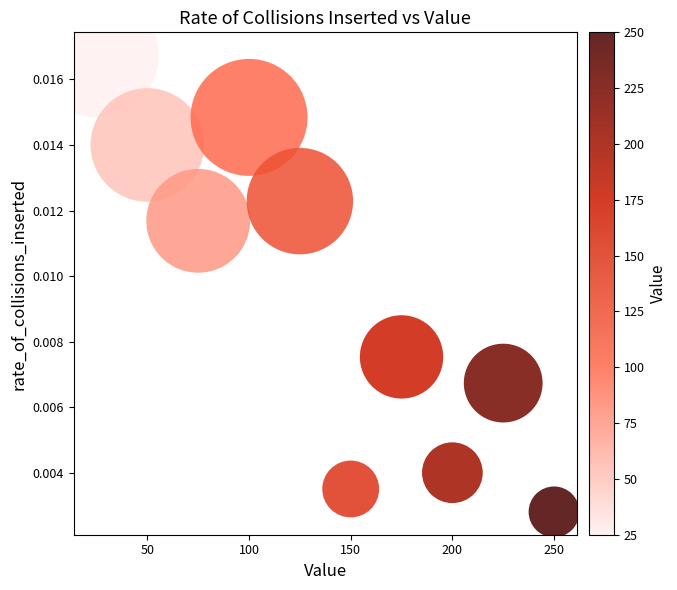

What is the average X value?

137.5